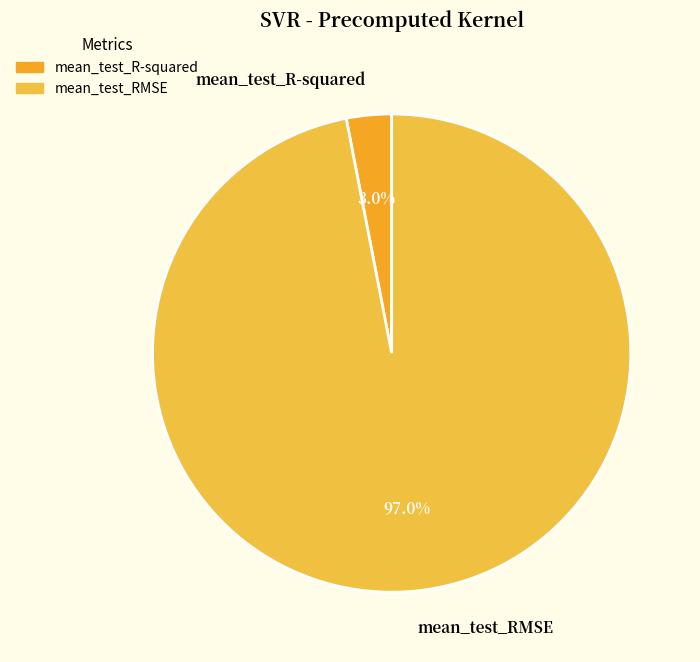

Which category has the biggest portion of the pie?

mean_test_RMSE